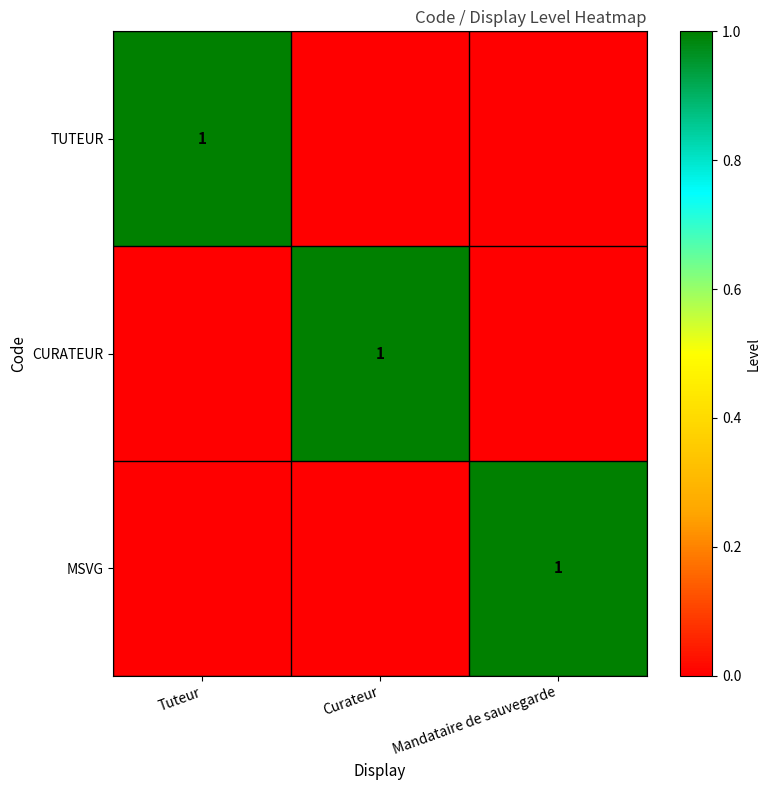

True or false: CURATEUR has a value of 1 at Curateur.

True